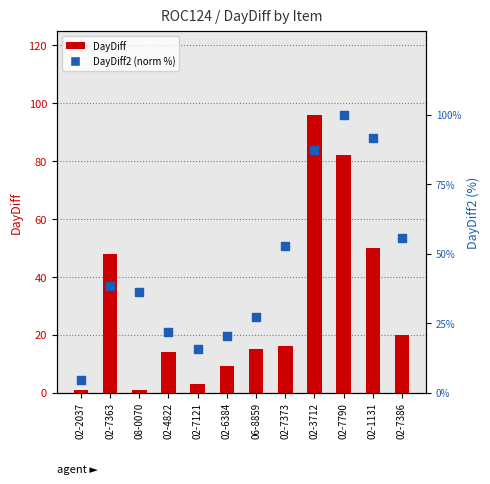

What is the total value across all series at 02-6384?

29.3